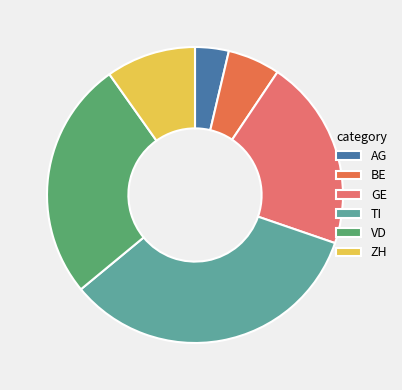

Combined, what portion of the pie is GE and TI?

54.6%